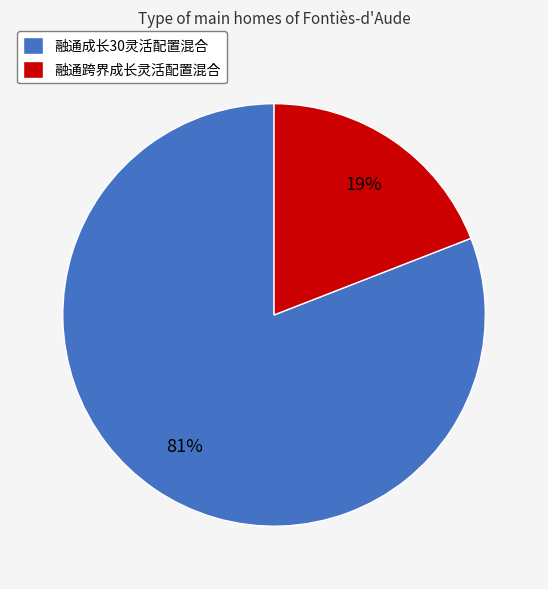

Combined, do 融通成长30灵活配置混合 and 融通跨界成长灵活配置混合 account for over 50%?

Yes